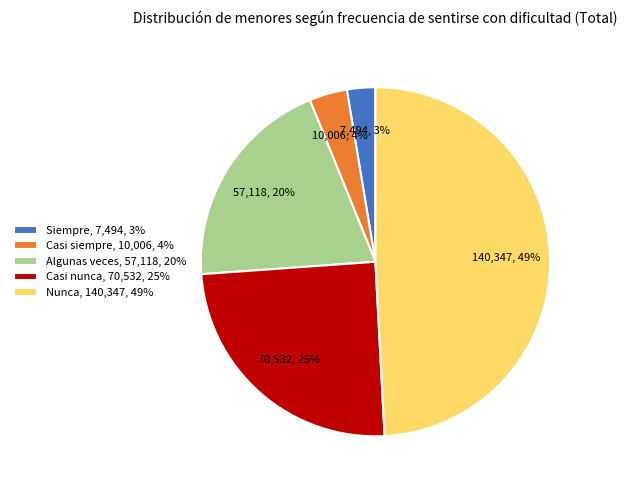

Is there any slice that represents more than half of the pie?

No